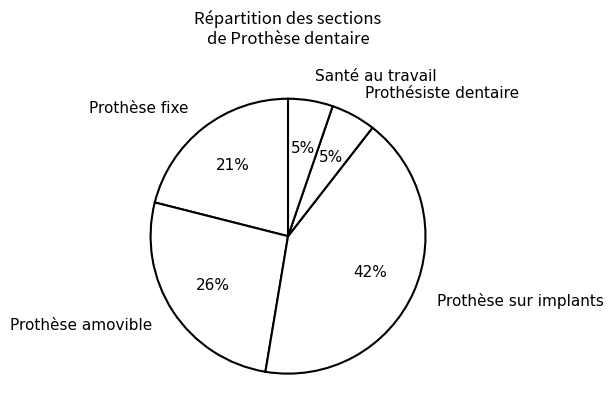

What percentage is the Santé au travail slice, to the nearest percent?

5%